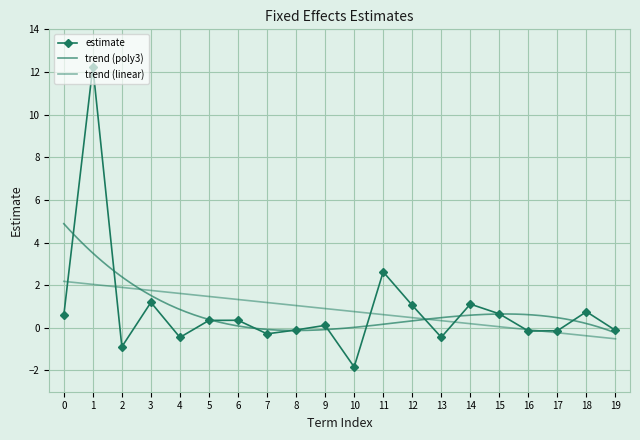

How many interior local valleys does the estimate series have?

6